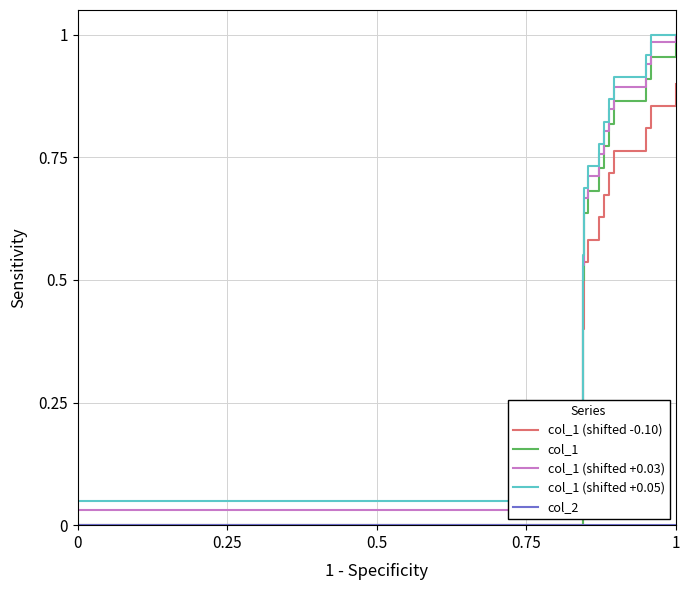

Which series has the widest spread of values?

col_1